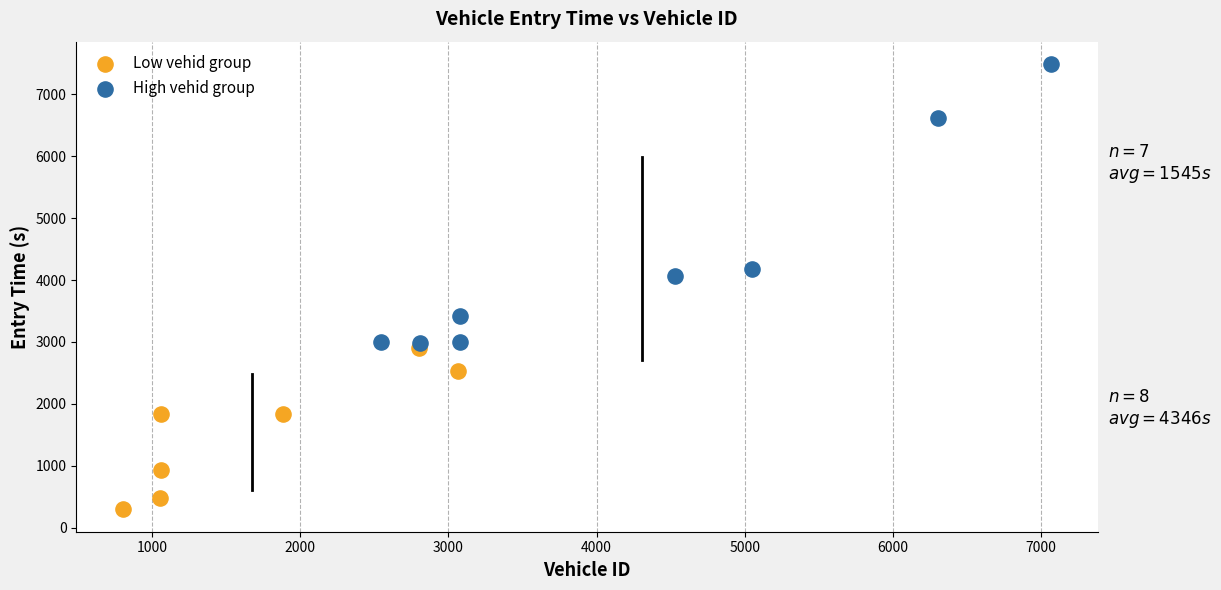

Which series has the widest spread of Y values?

High vehid group